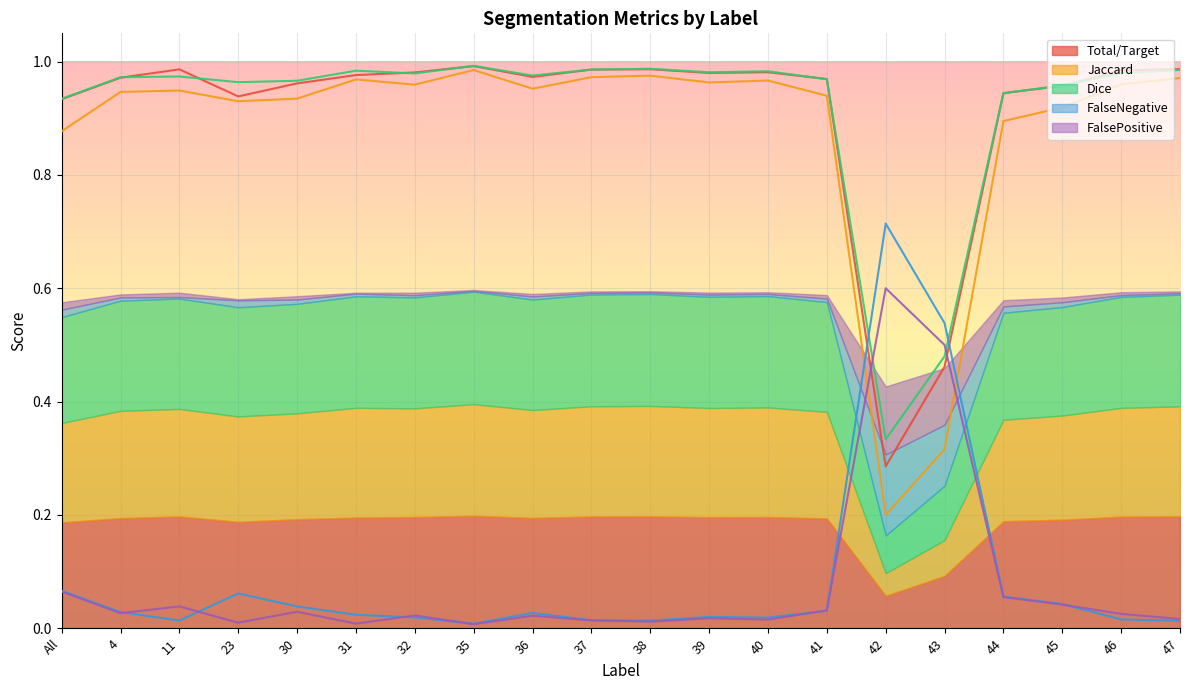

What is the lowest value of the Dice series?

0.3